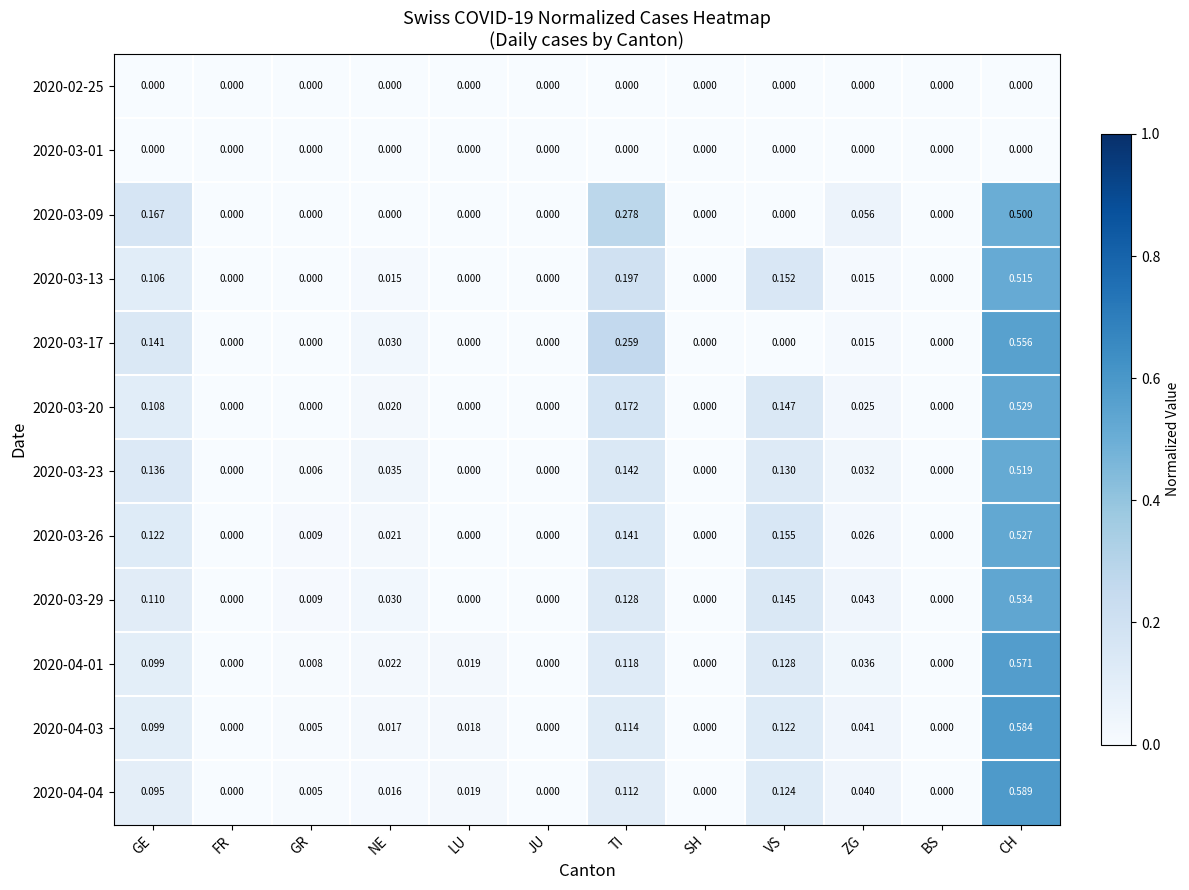

Is the value of 2020-03-13 at JU greater than the value of 2020-03-09 at CH?

No